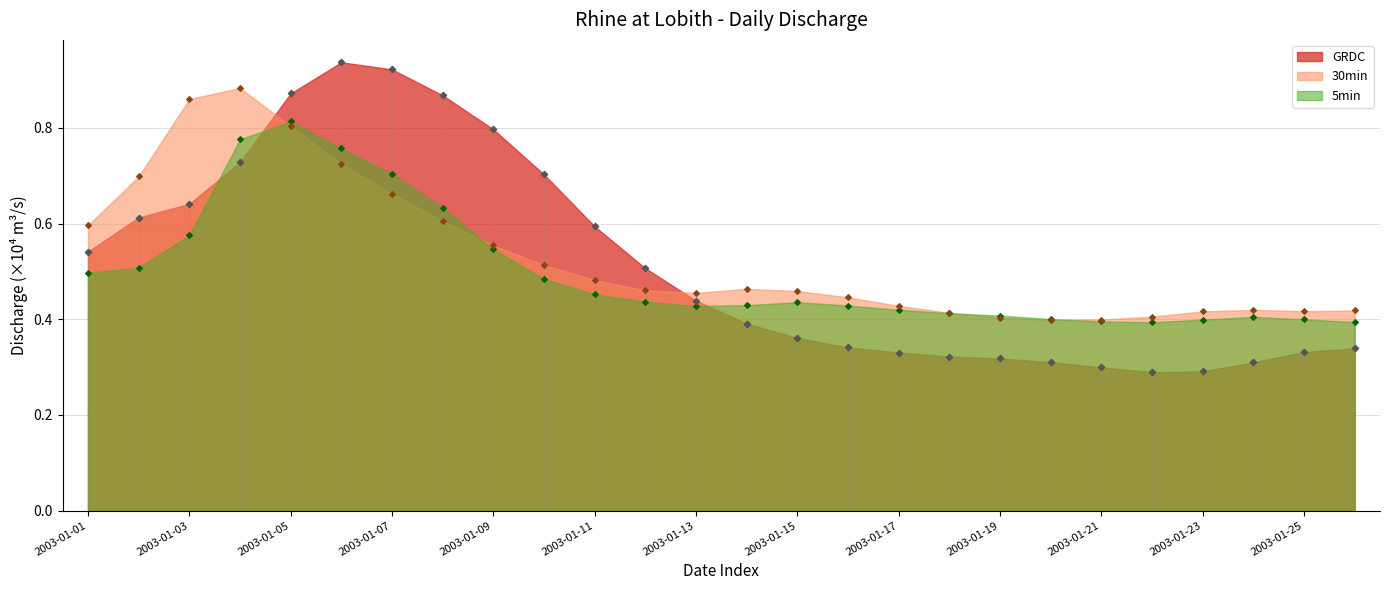

At how many categories does at least one series exceed 0?

26